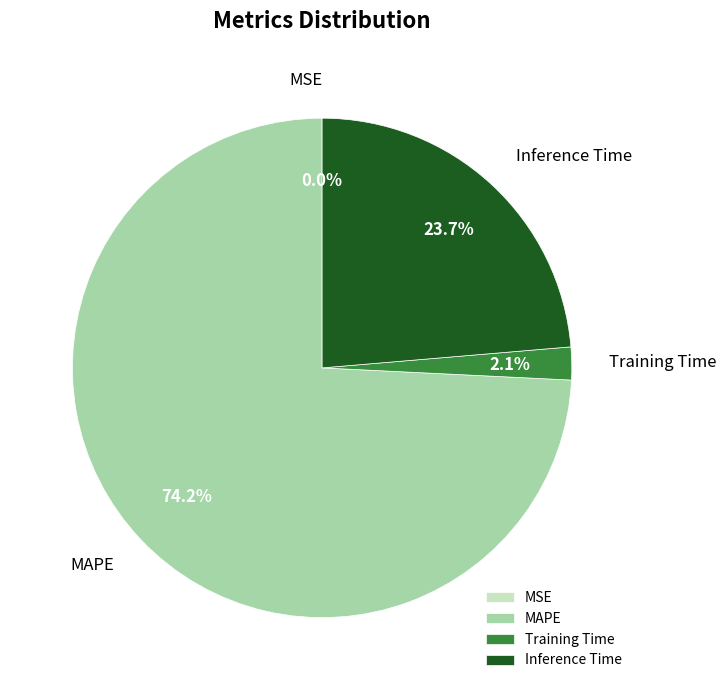

Which category has the biggest portion of the pie?

MAPE